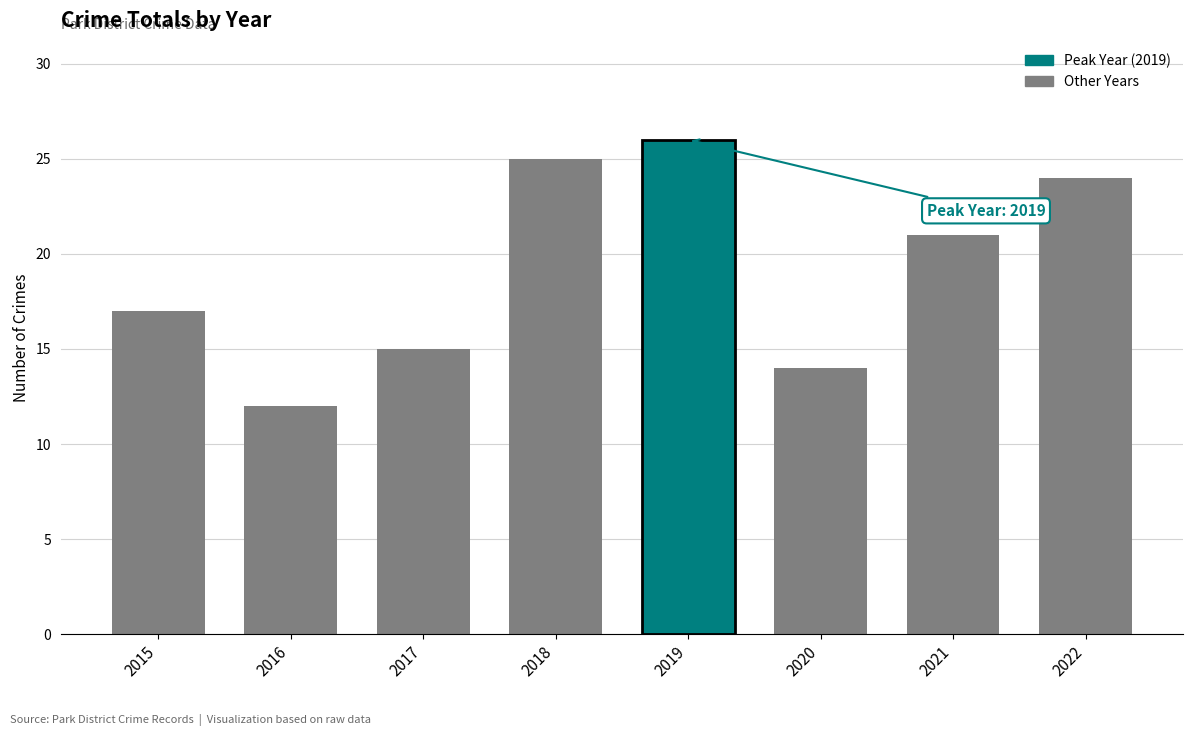

Does the chart contain stacked bars?

No